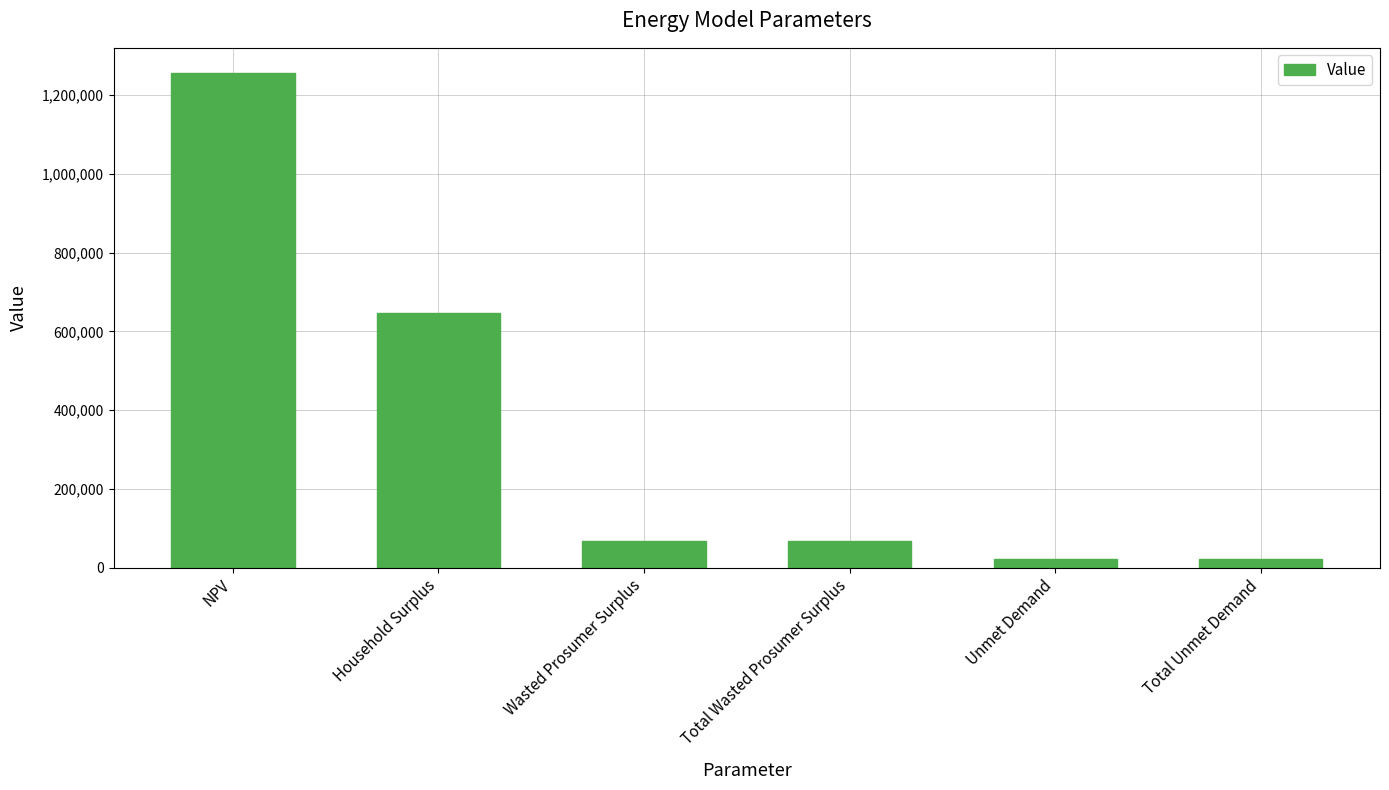

Is it true that the value at Household Surplus is 1106340.9?

False